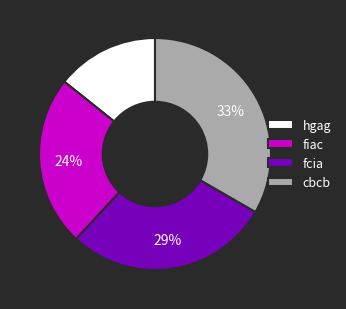

True or false: fcia accounts for 23% of the total.

False